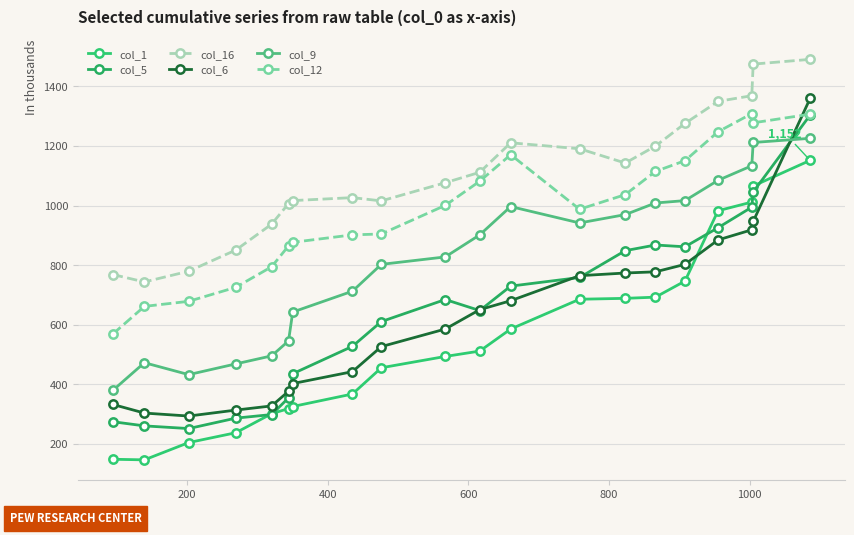

Which series ends up on top after the final intersection of col_6 and col_5?

col_6